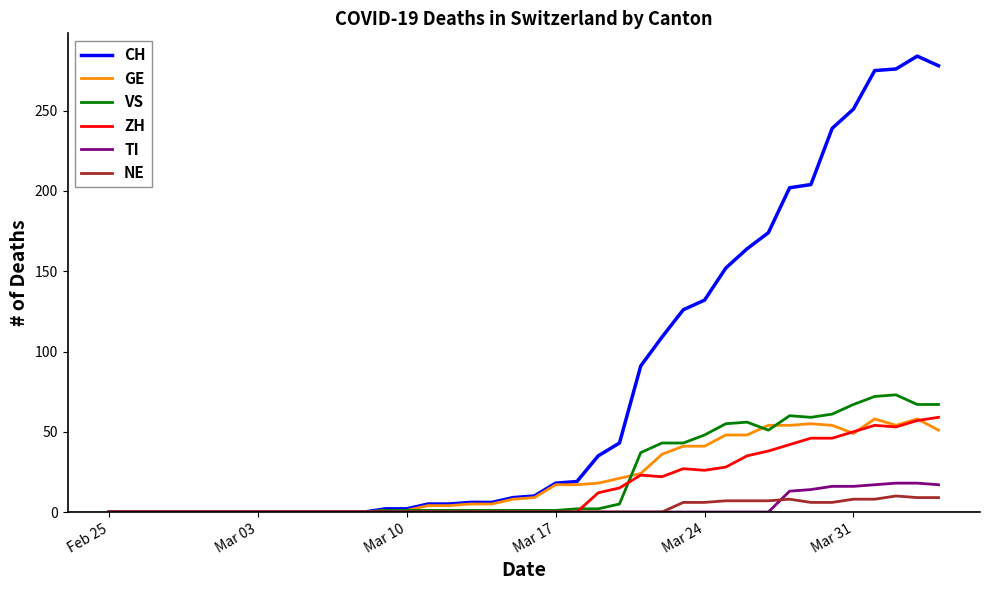

Which series has the largest range (max minus min)?

CH